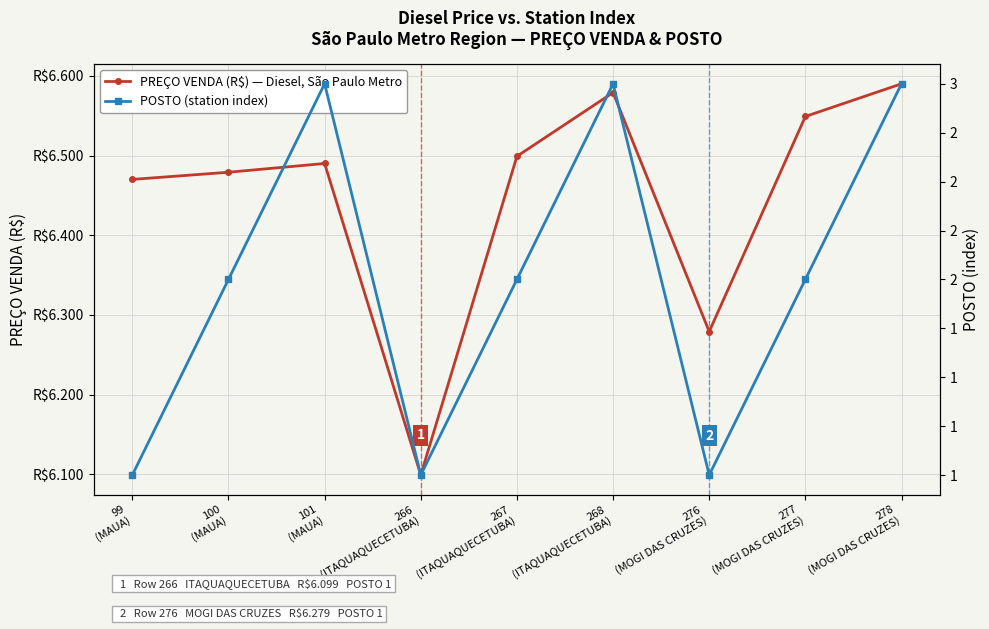

Which series has the largest total across all categories?

PREÇO VENDA (R$) — Diesel, São Paulo Metro